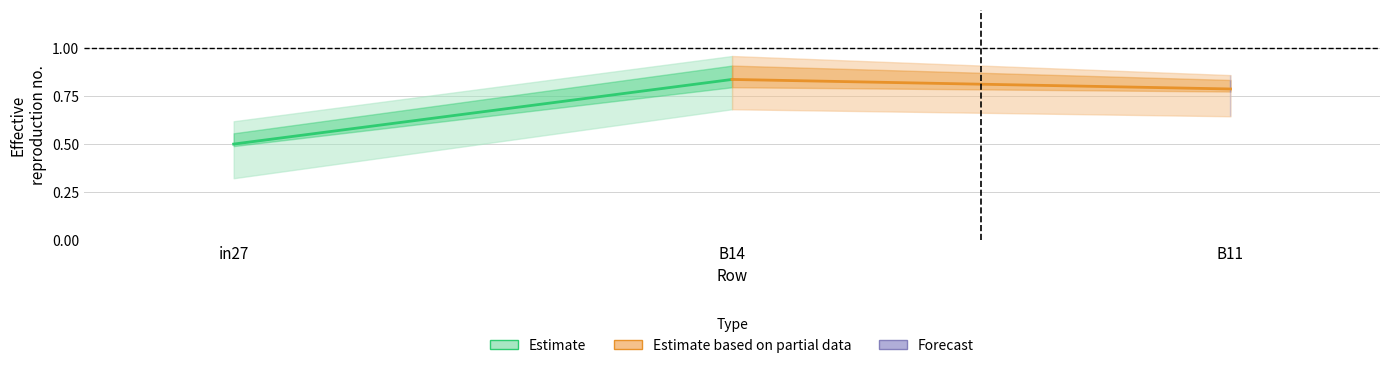

Rank the categories by job295_scenario1_551 value from highest to lowest.

B14, B11, in27